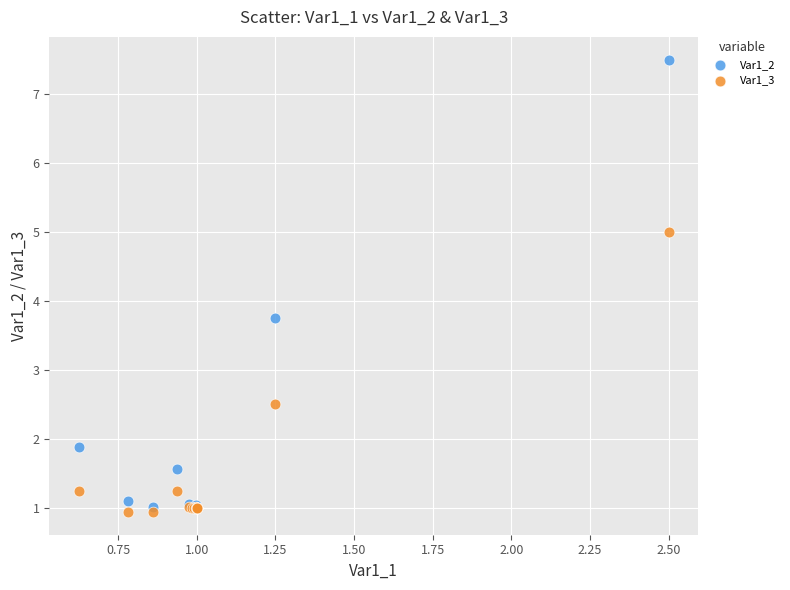

Across all series, what Y value is closest to 4?

3.8